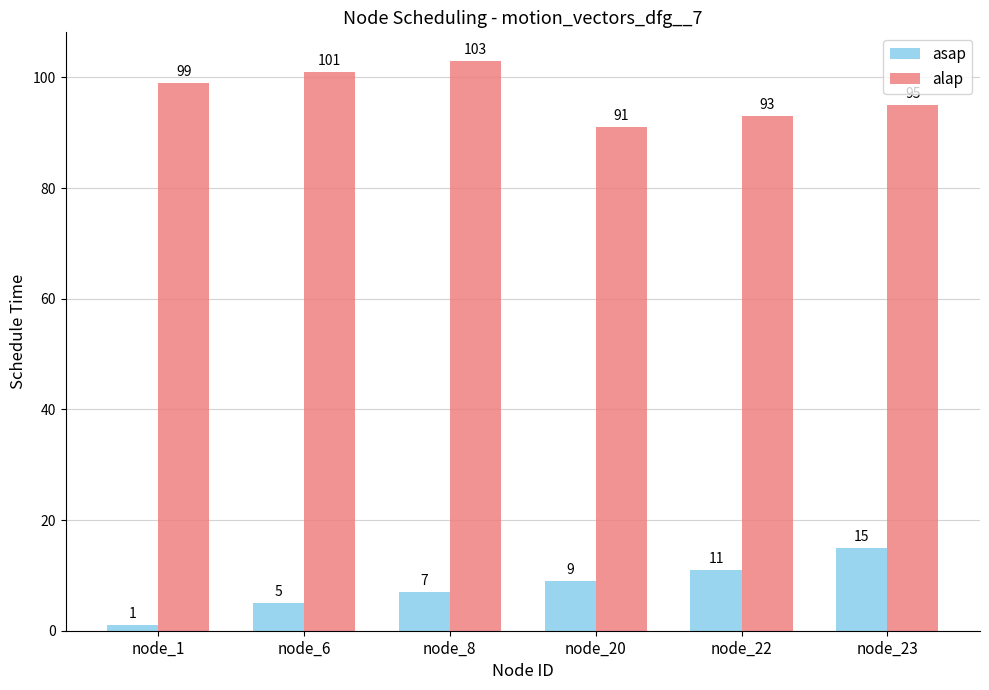

What is the maximum value for asap?

15